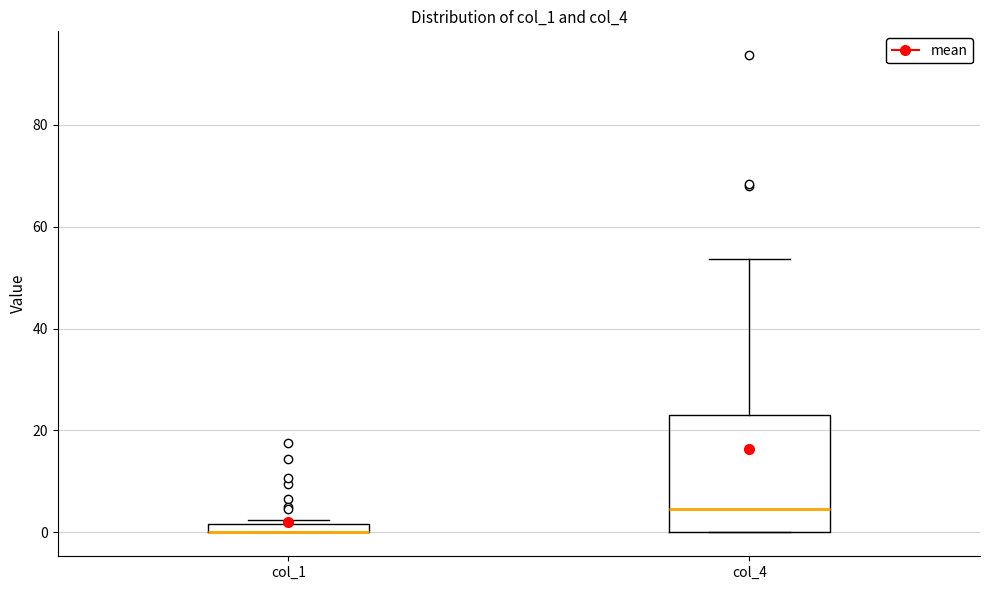

Which box is the tallest, from its lower edge to its upper edge?

col_4